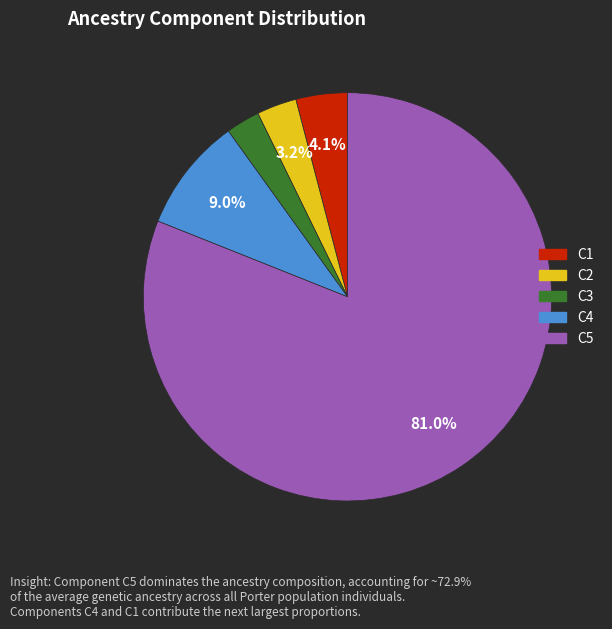

Does C2 account for over 50% of the chart?

No